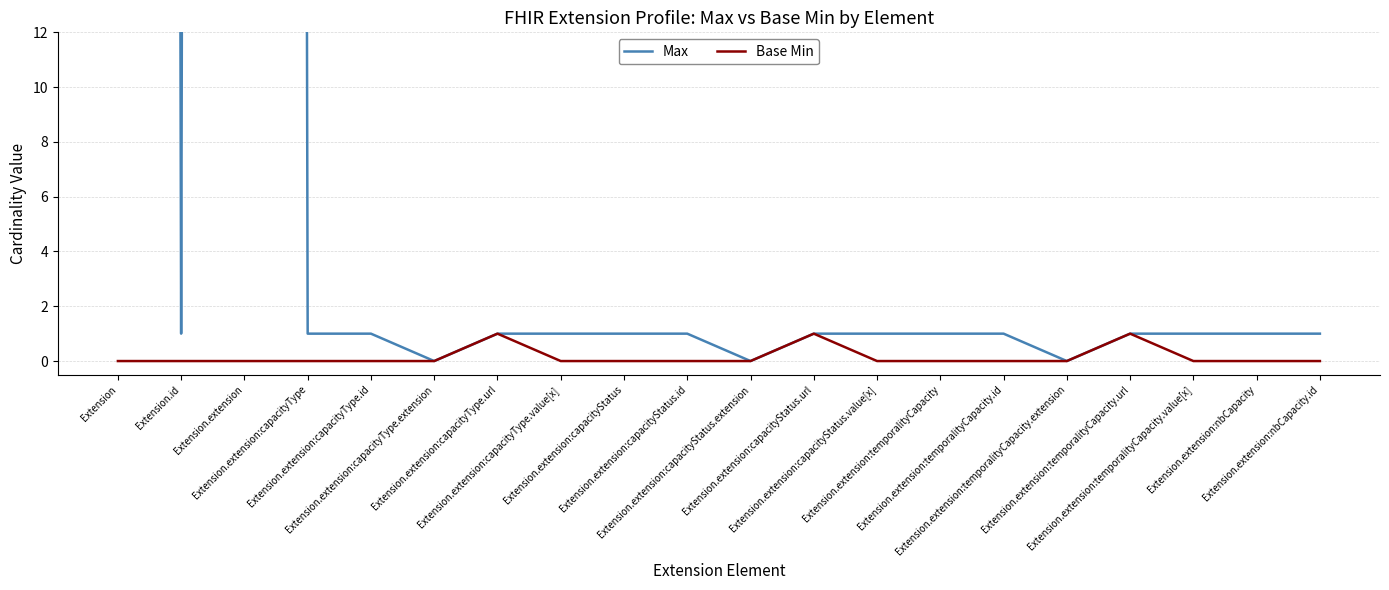

What is the greatest value displayed?

999